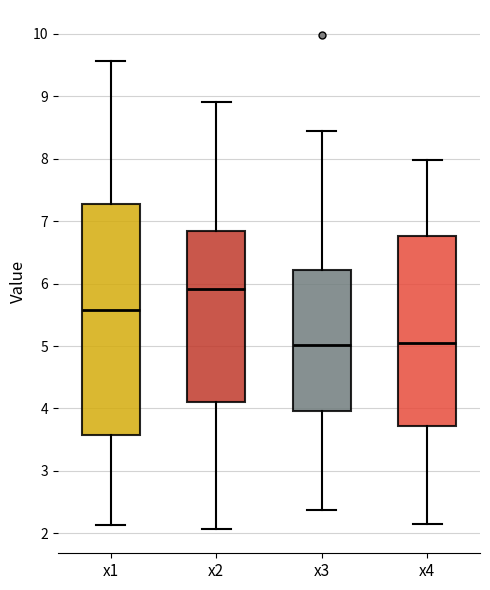

Reading left to right, read every box against the y-axis: the position of its median line, the range the box covers, and the ends of its whiskers. The values are not printed on the chart, so give them approximately, as read against the axis.

x1: median 5.6, box 3.6 to 7.3, whiskers 2.1 to 9.6
x2: median 5.9, box 4.1 to 6.8, whiskers 2.1 to 8.9
x3: median 5.0, box 4.0 to 6.2, whiskers 2.4 to 8.4
x4: median 5.0, box 3.7 to 6.8, whiskers 2.1 to 8.0